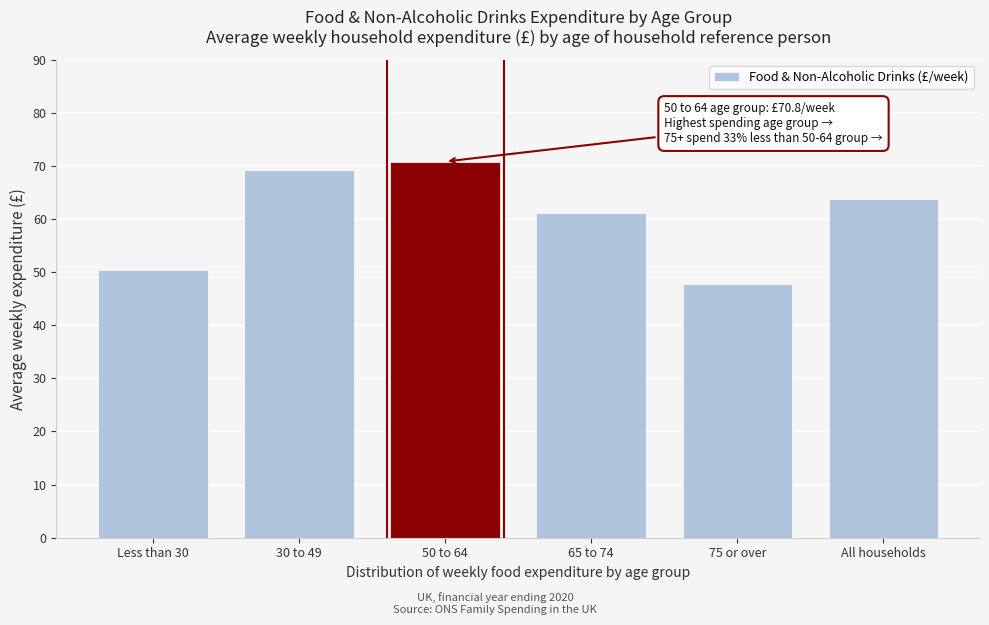

Reading left to right, extract all data points from this chart.

Less than 30=50.3	30 to 49=69.3	50 to 64=70.8	65 to 74=61.2	75 or over=47.7	All households=63.7